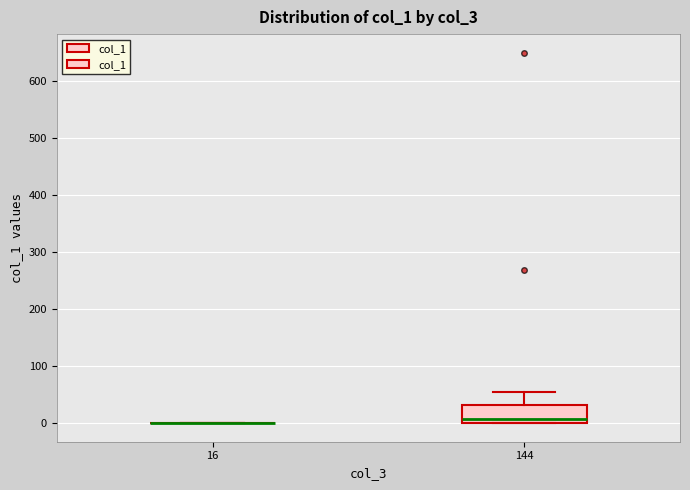

Which box is the tallest, from its lower edge to its upper edge?

144